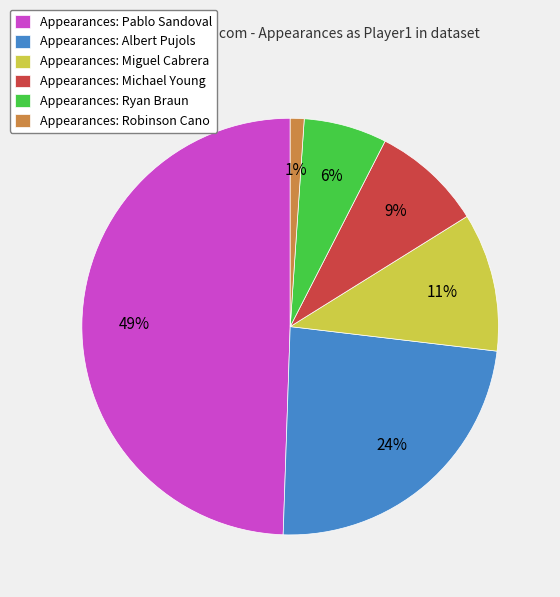

Rank the categories by value from highest to lowest.

Appearances: Pablo Sandoval, Appearances: Albert Pujols, Appearances: Miguel Cabrera, Appearances: Michael Young, Appearances: Ryan Braun, Appearances: Robinson Cano